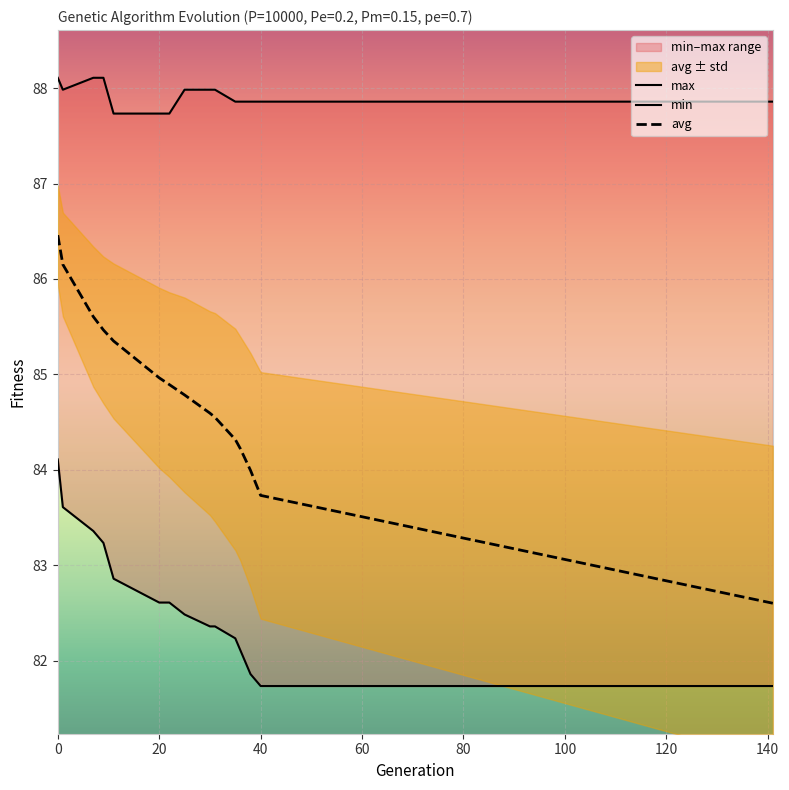

Which category has the lowest value across all series?

40